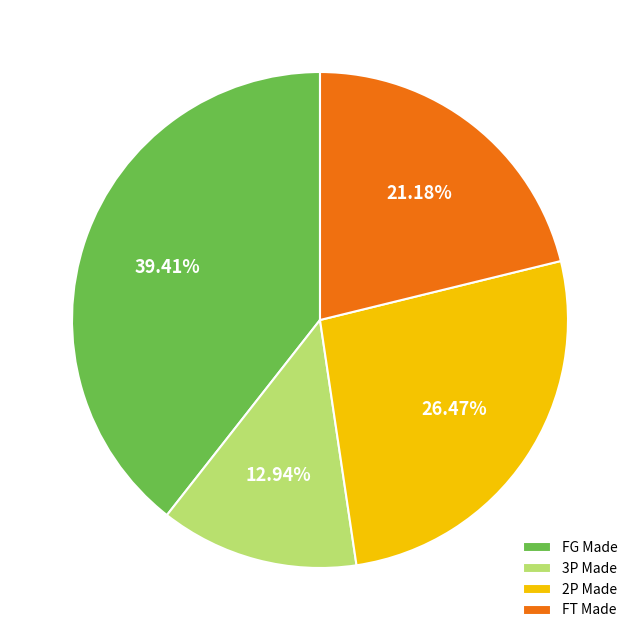

Does FT Made account for over 50% of the chart?

No